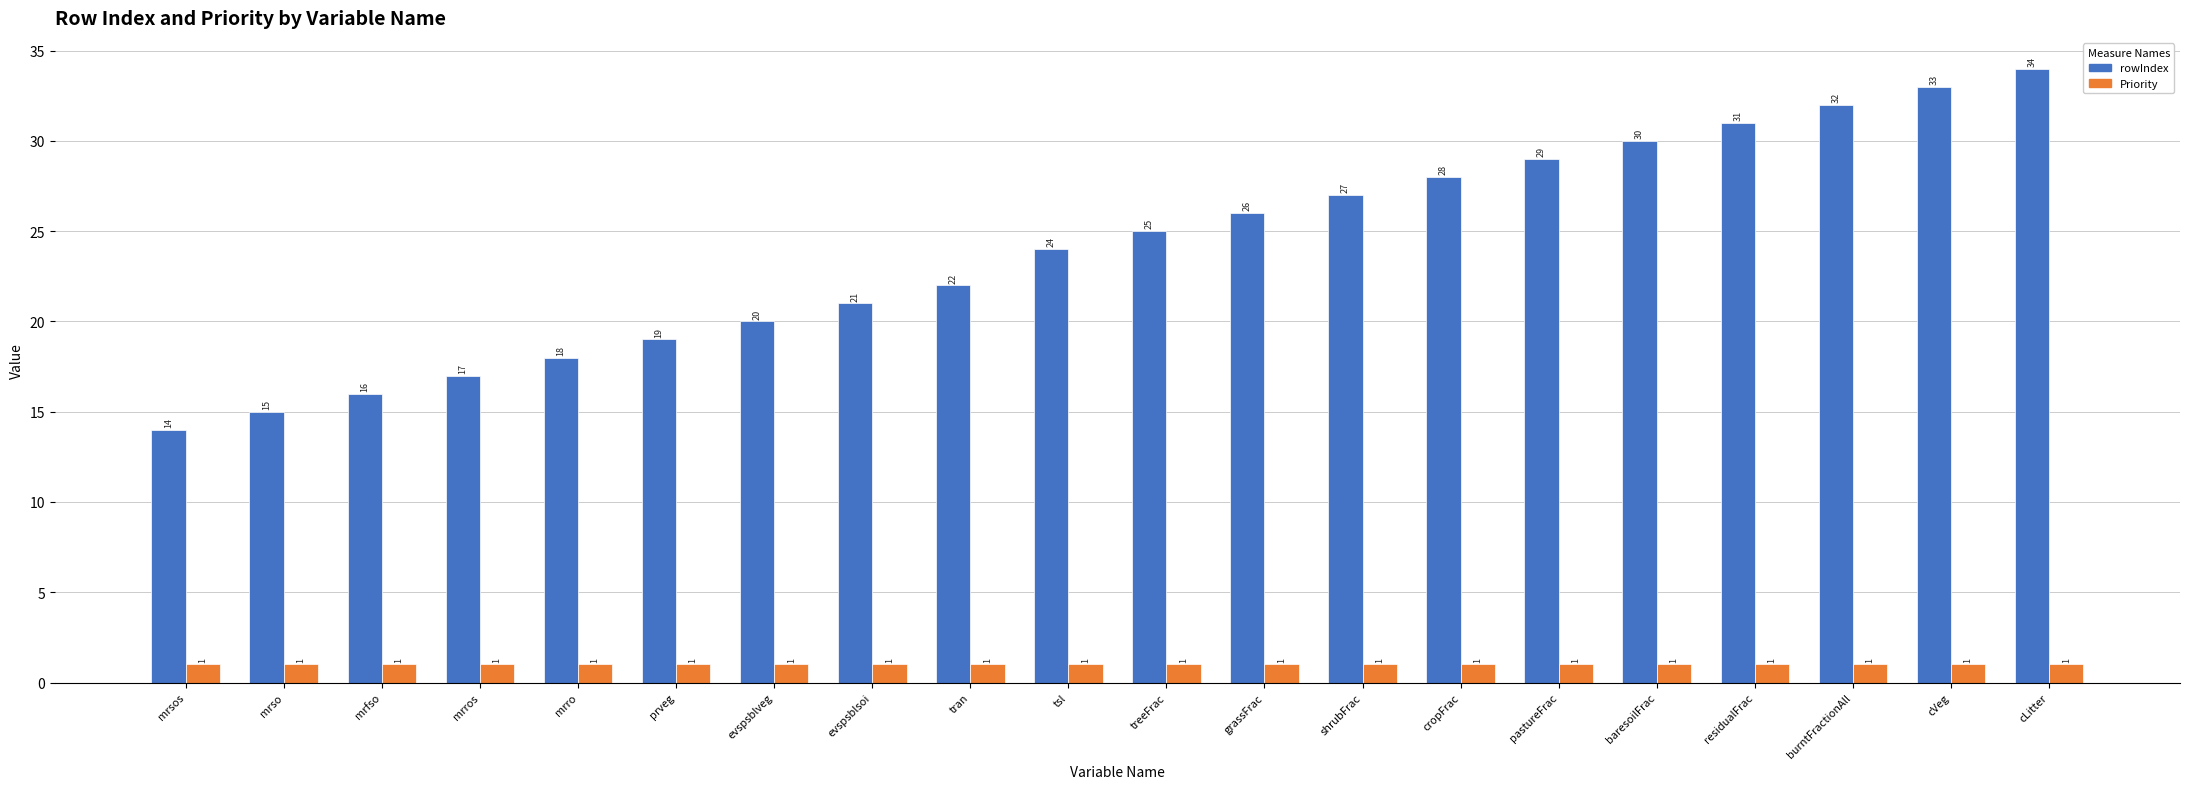

Count the number of categories in the chart.

20